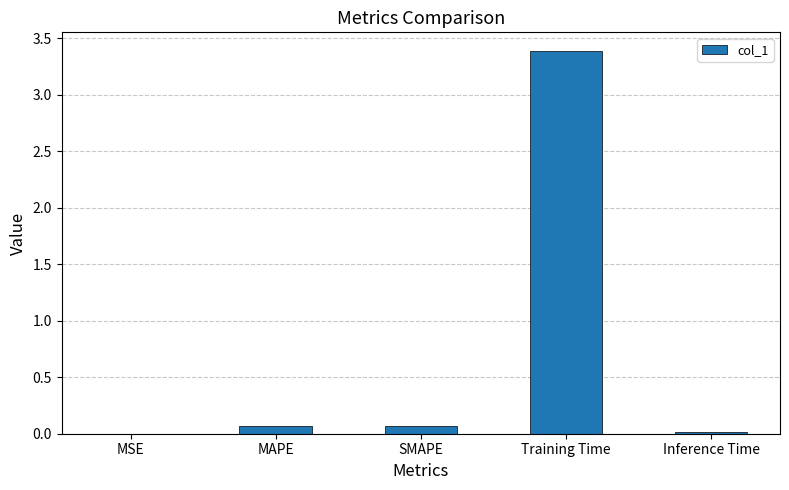

Between SMAPE and Training Time, which is larger?

Training Time